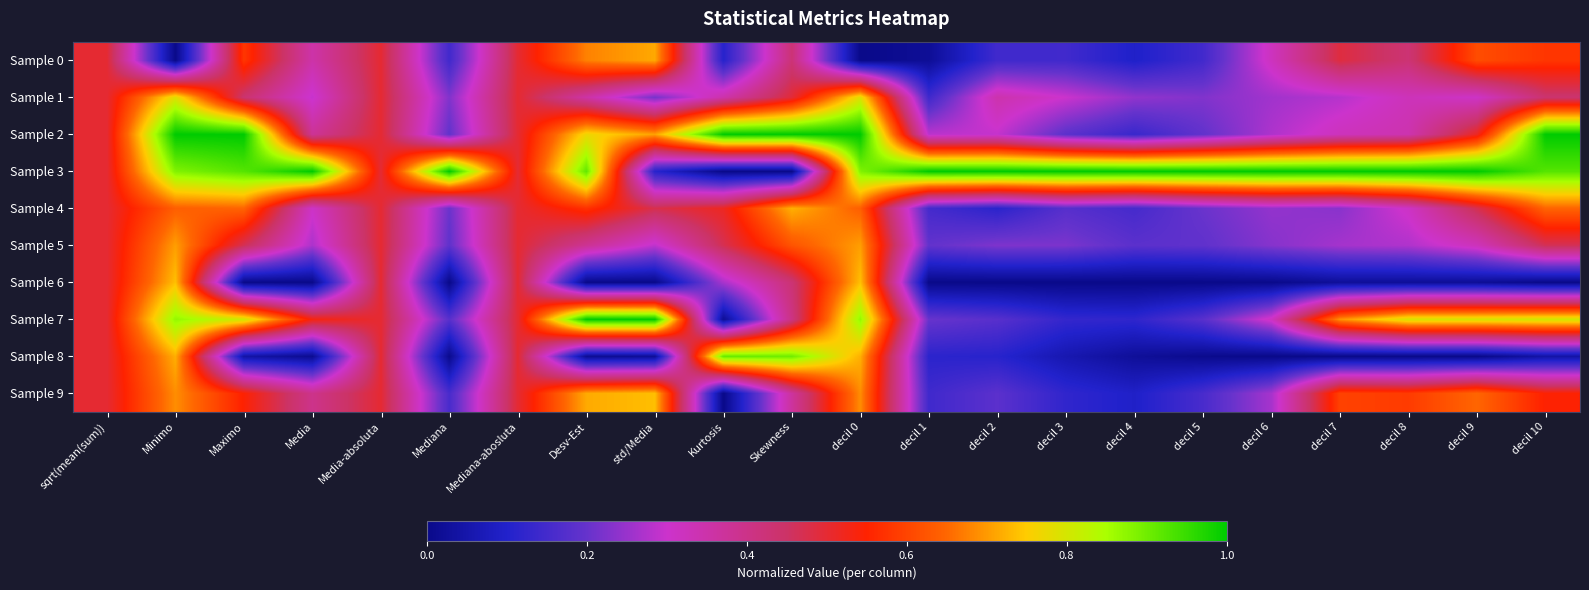

Which series has the largest range (max minus min)?

Sample 3